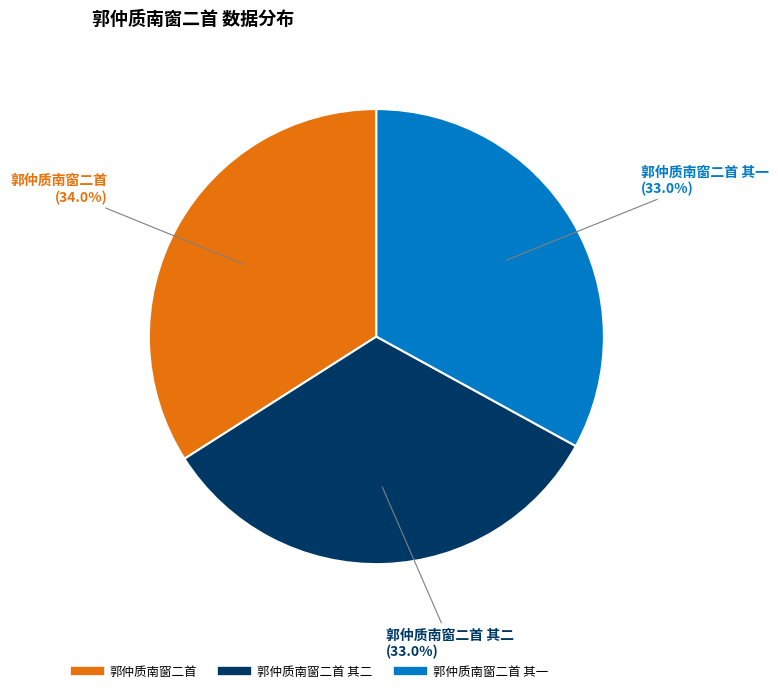

Is there a majority slice in this chart?

No